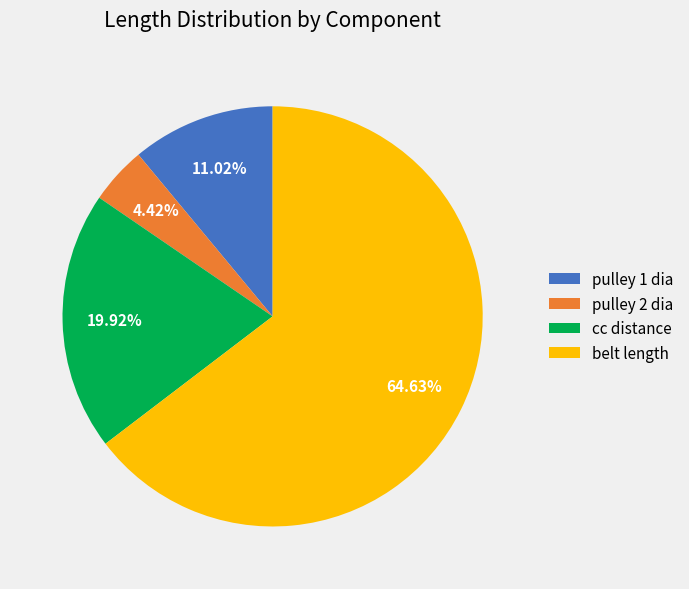

How many slices are in this pie chart?

4